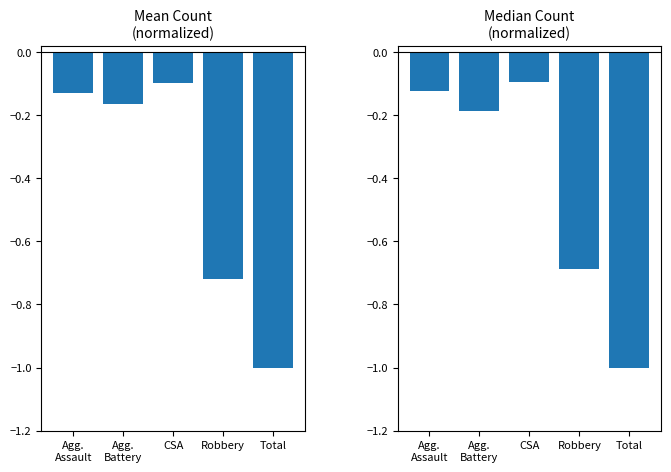

What is the maximum value for Median Count?

-0.1